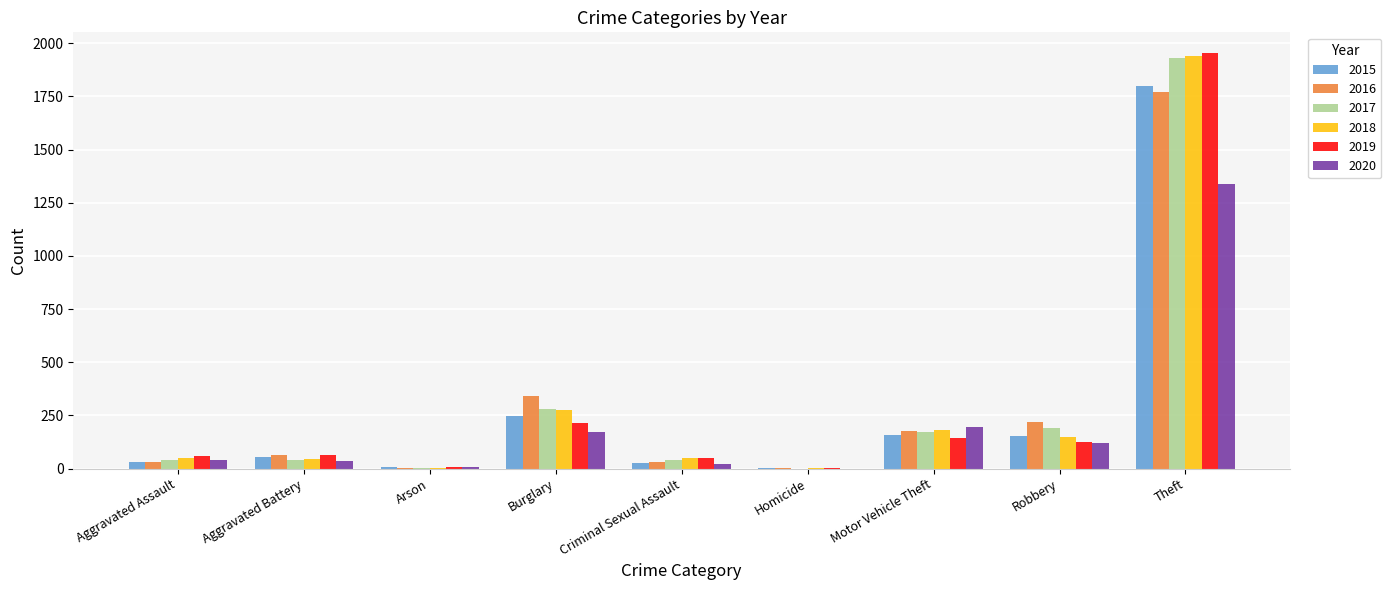

What is the sum of all 2016 values?

2635